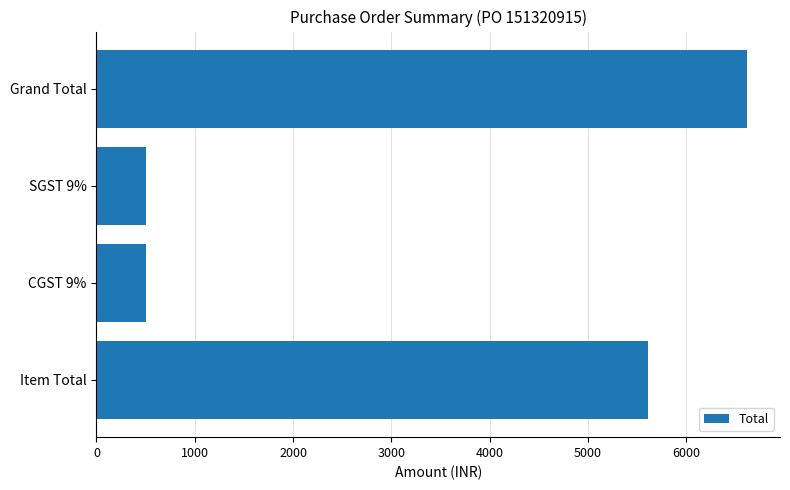

Reading top to bottom, transcribe all the data shown in this chart.

6624.5	505.3	505.3	5614.0